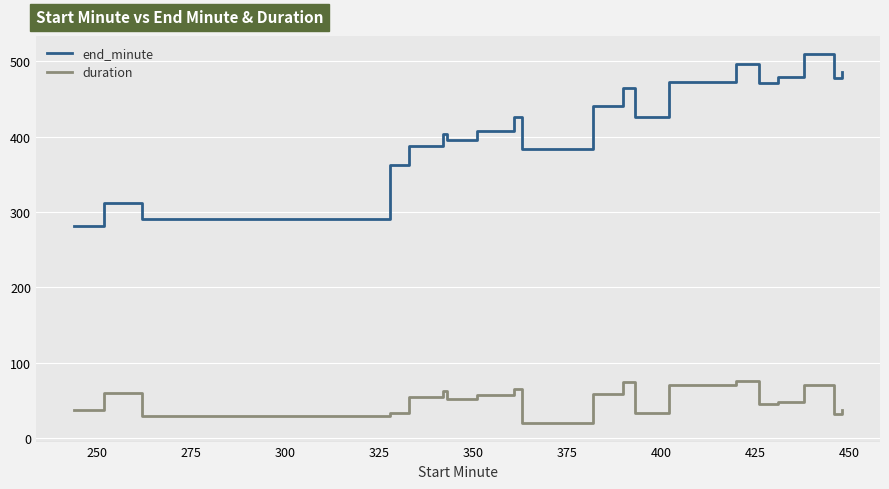

True or false: duration and end_minute cross at least once.

False